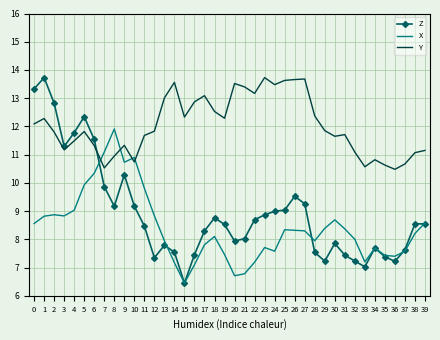

What is the minimum value shown in the chart?

6.5